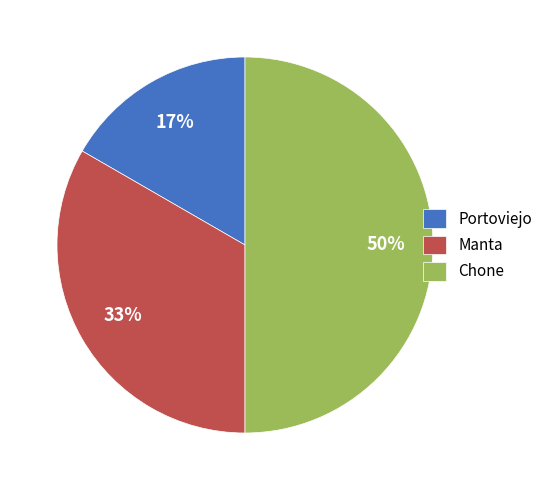

Between Manta and Chone, which is larger?

Chone